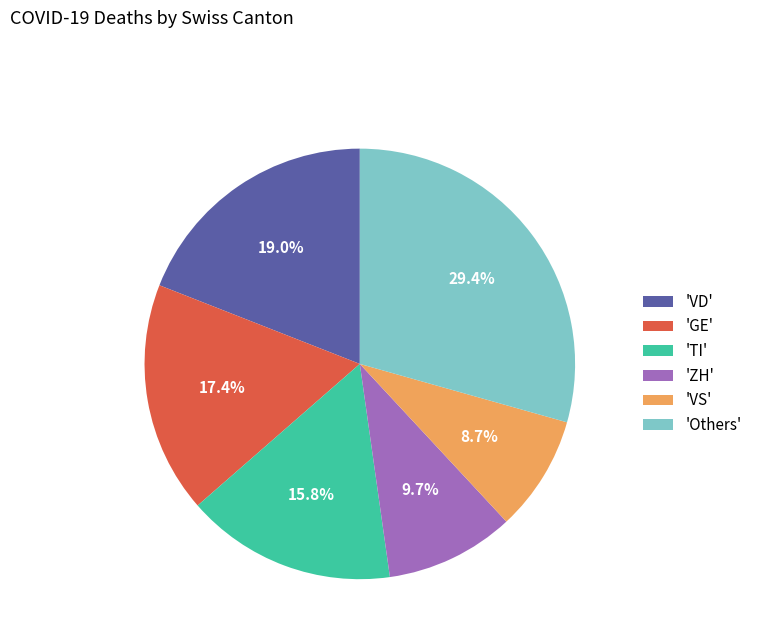

What is the smallest slice in the pie chart?

'VS'